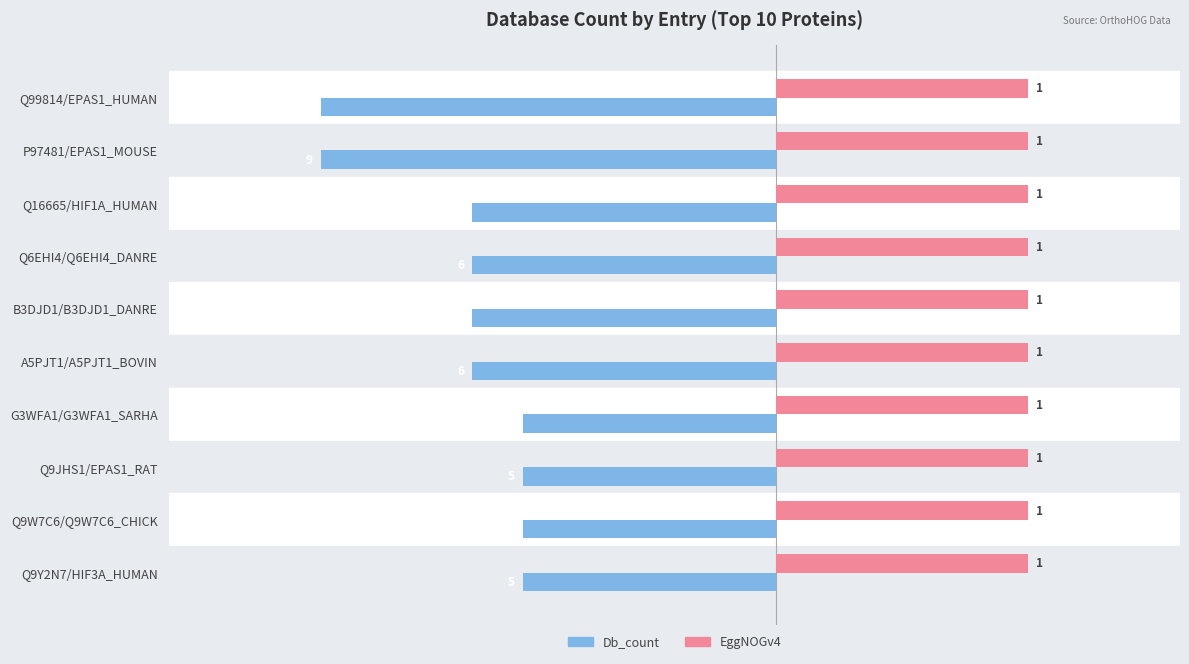

What are all the series names shown in the legend?

Db_count, EggNOGv4